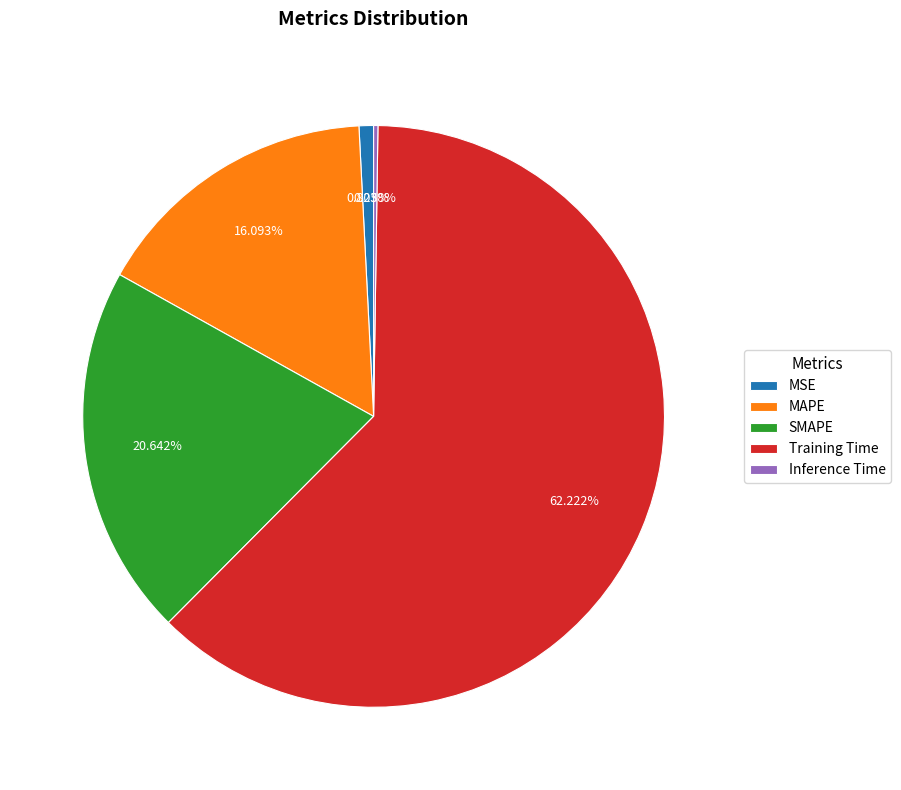

Is the sum of Training Time and SMAPE greater than half?

Yes